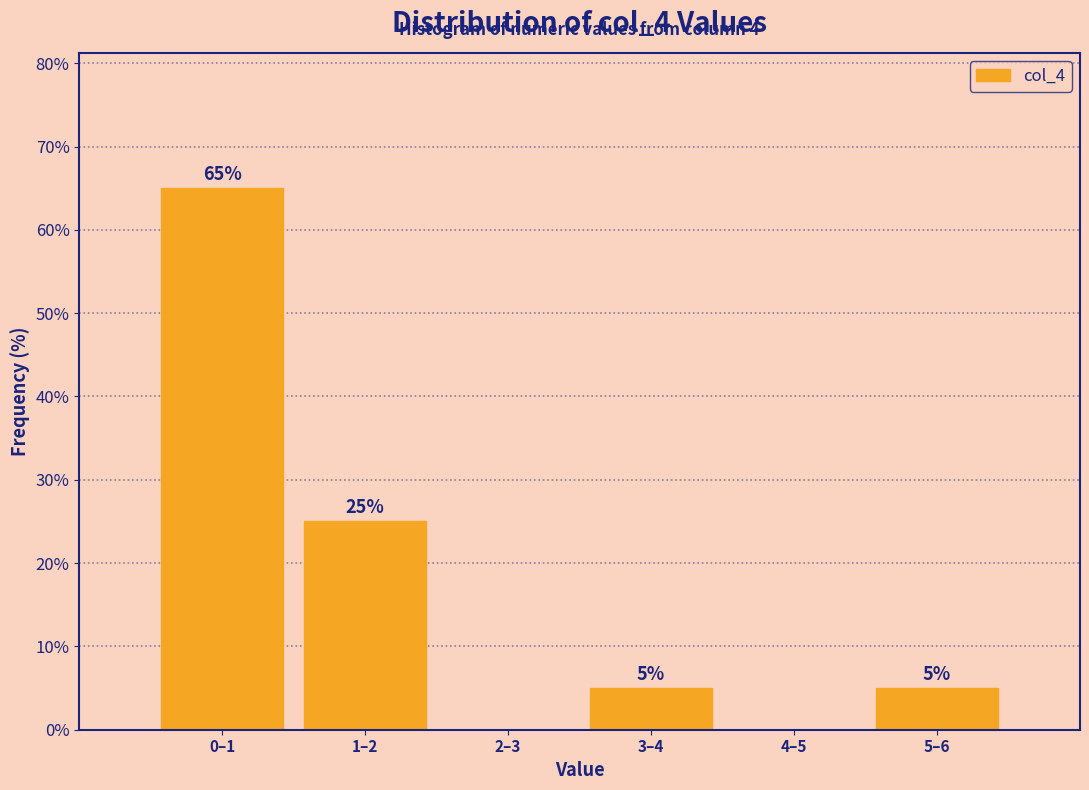

Reading left to right, list all the values displayed in this chart.

0–1=65	1–2=25	2–3=0	3–4=5	4–5=0	5–6=5